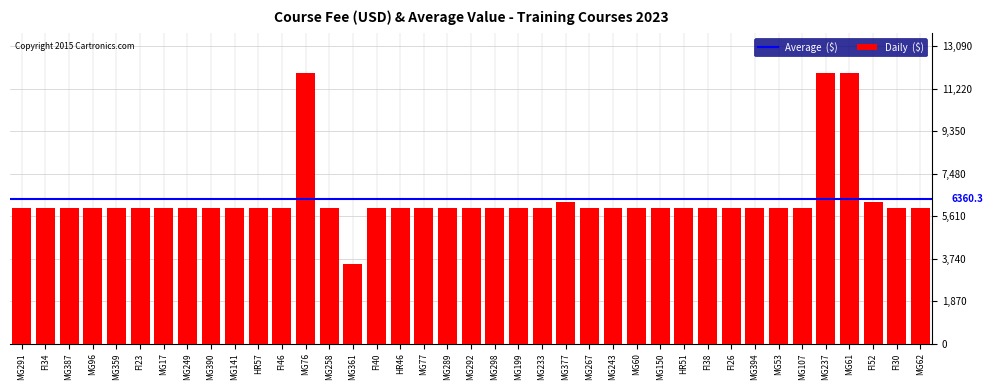

Approximately how many times larger is the value at MG291 compared to MG292?

1.0